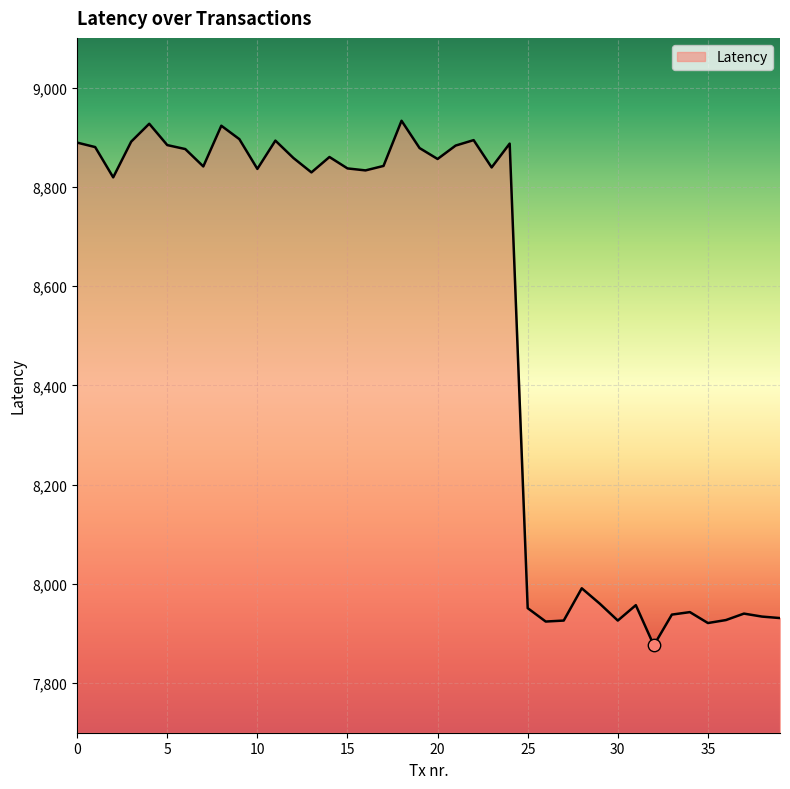

What is the difference between the maximum and minimum values?

1057